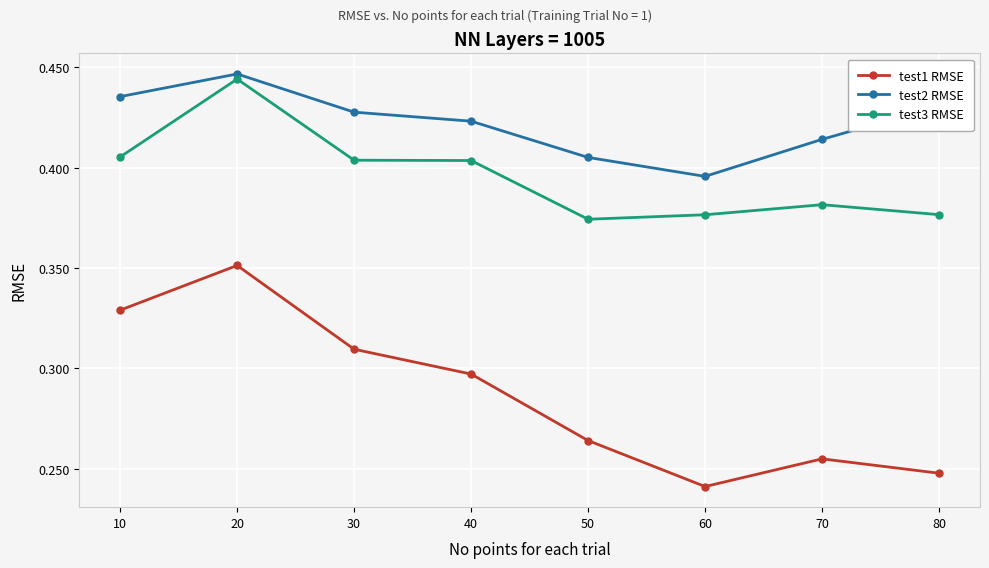

How many test1 RMSE values are between 0 and 1?

8